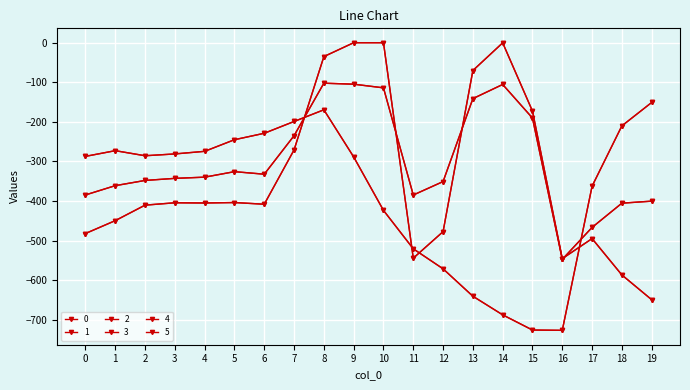

Is this an area chart (filled region under the line)?

No